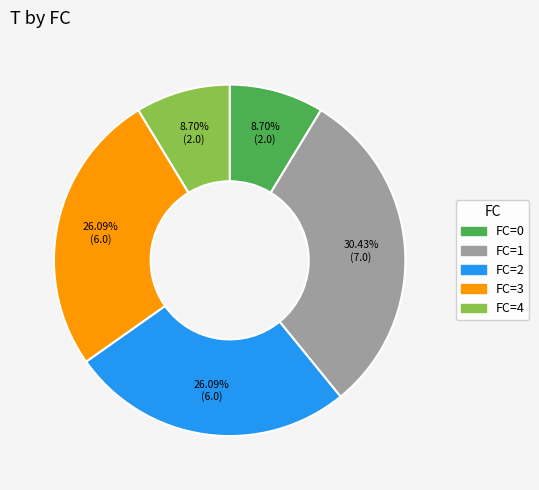

Does any single category account for the majority?

No